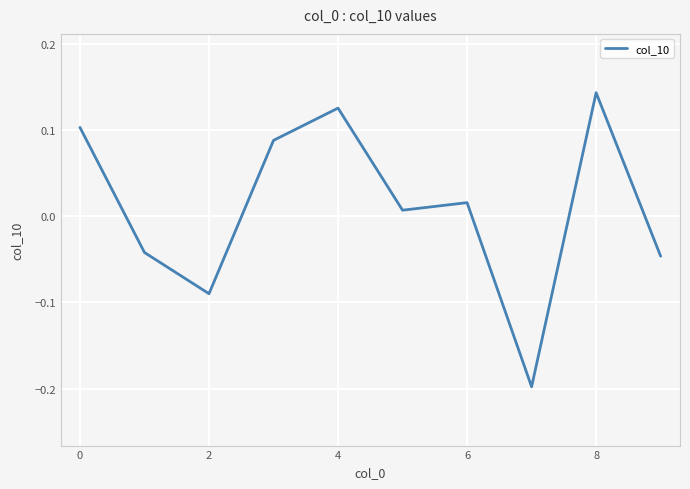

What is the difference between the maximum and minimum values?

0.3